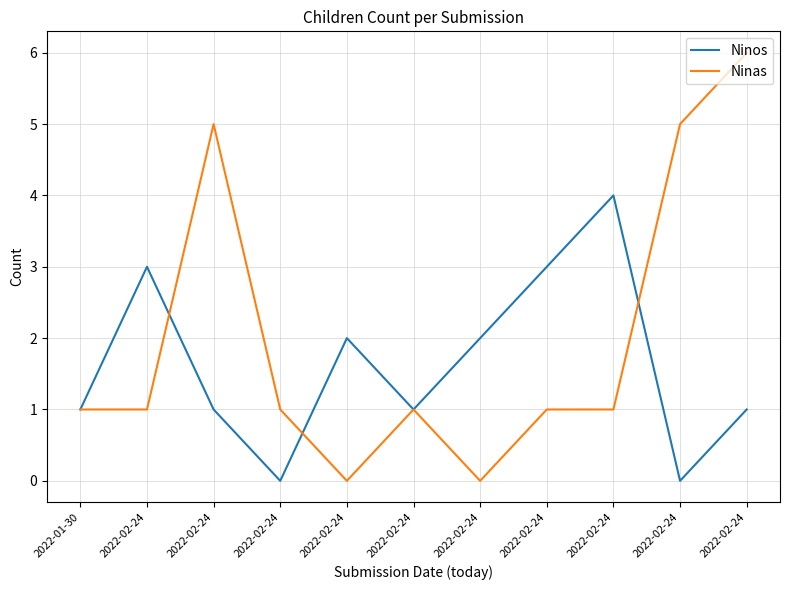

What is the maximum value shown in the chart?

6